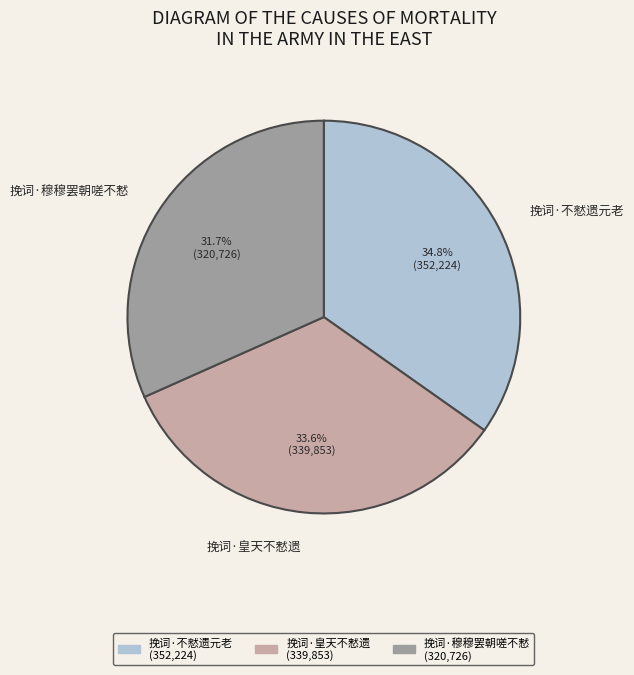

Does 挽词·不憖遗元老 account for over 50% of the chart?

No